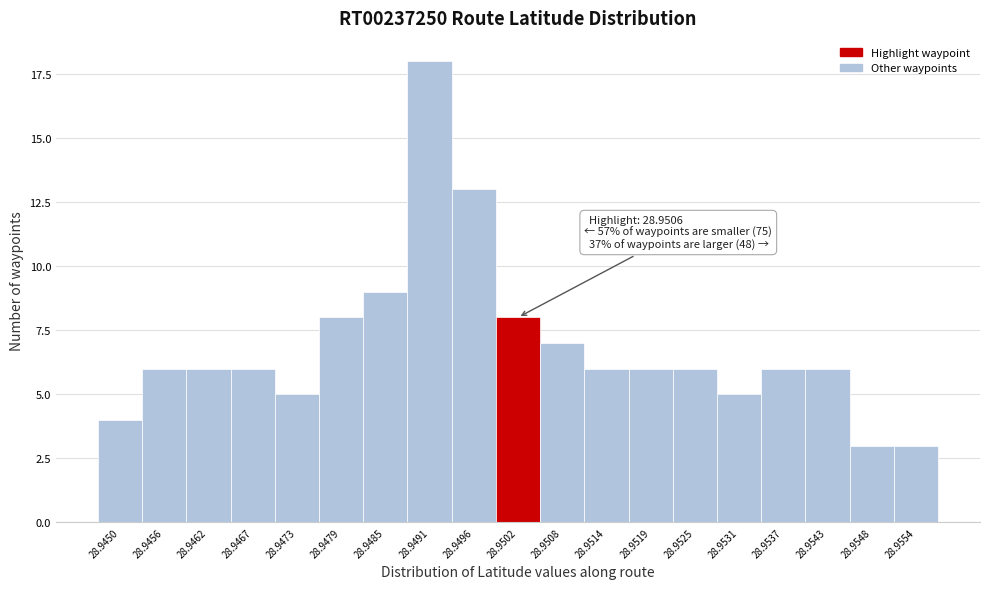

Reading right to left, list all the values displayed in this chart.

28.9554=3	28.9548=3	28.9543=6	28.9537=6	28.9531=5	28.9525=6	28.9519=6	28.9514=6	28.9508=7	28.9502=8	28.9496=13	28.9491=18	28.9485=9	28.9479=8	28.9473=5	28.9467=6	28.9462=6	28.9456=6	28.9450=4